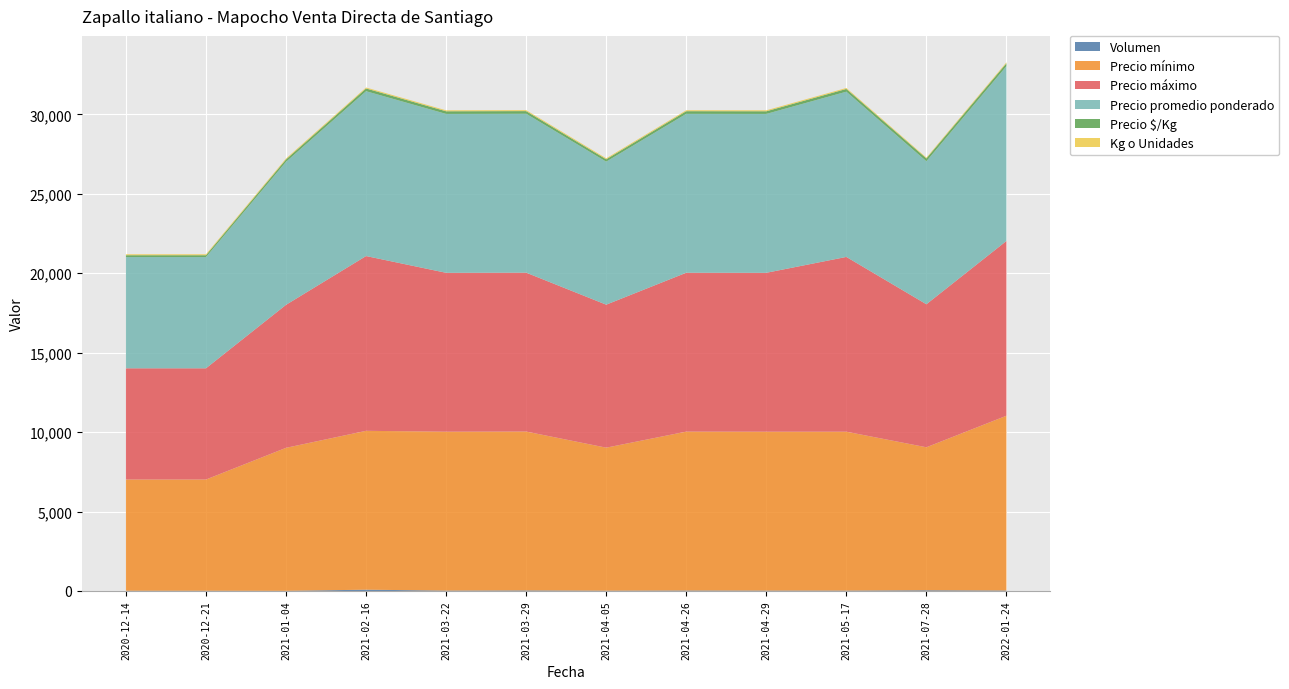

Reading left to right, extract all data points from this chart.

Volumen: 2020-12-14=15	2020-12-21=15	2021-01-04=10	2021-02-16=80	2021-03-22=25	2021-03-29=35	2021-04-05=20	2021-04-26=30	2021-04-29=25	2021-05-17=25	2021-07-28=45	2022-01-24=30
Precio mínimo: 2020-12-14=7000	2020-12-21=7000	2021-01-04=9000	2021-02-16=10000	2021-03-22=10000	2021-03-29=10000	2021-04-05=9000	2021-04-26=10000	2021-04-29=10000	2021-05-17=10000	2021-07-28=9000	2022-01-24=11000
Precio máximo: 2020-12-14=7000	2020-12-21=7000	2021-01-04=9000	2021-02-16=11000	2021-03-22=10000	2021-03-29=10000	2021-04-05=9000	2021-04-26=10000	2021-04-29=10000	2021-05-17=11000	2021-07-28=9000	2022-01-24=11000
Precio promedio ponderado: 2020-12-14=7000	2020-12-21=7000	2021-01-04=9000	2021-02-16=10375	2021-03-22=10000	2021-03-29=10000	2021-04-05=9000	2021-04-26=10000	2021-04-29=10000	2021-05-17=10400	2021-07-28=9000	2022-01-24=11000
Precio $/Kg: 2020-12-14=117	2020-12-21=117	2021-01-04=150	2021-02-16=173	2021-03-22=167	2021-03-29=167	2021-04-05=150	2021-04-26=167	2021-04-29=167	2021-05-17=173	2021-07-28=180	2022-01-24=183
Kg o Unidades: 2020-12-14=60	2020-12-21=60	2021-01-04=60	2021-02-16=60	2021-03-22=60	2021-03-29=60	2021-04-05=60	2021-04-26=60	2021-04-29=60	2021-05-17=60	2021-07-28=50	2022-01-24=60